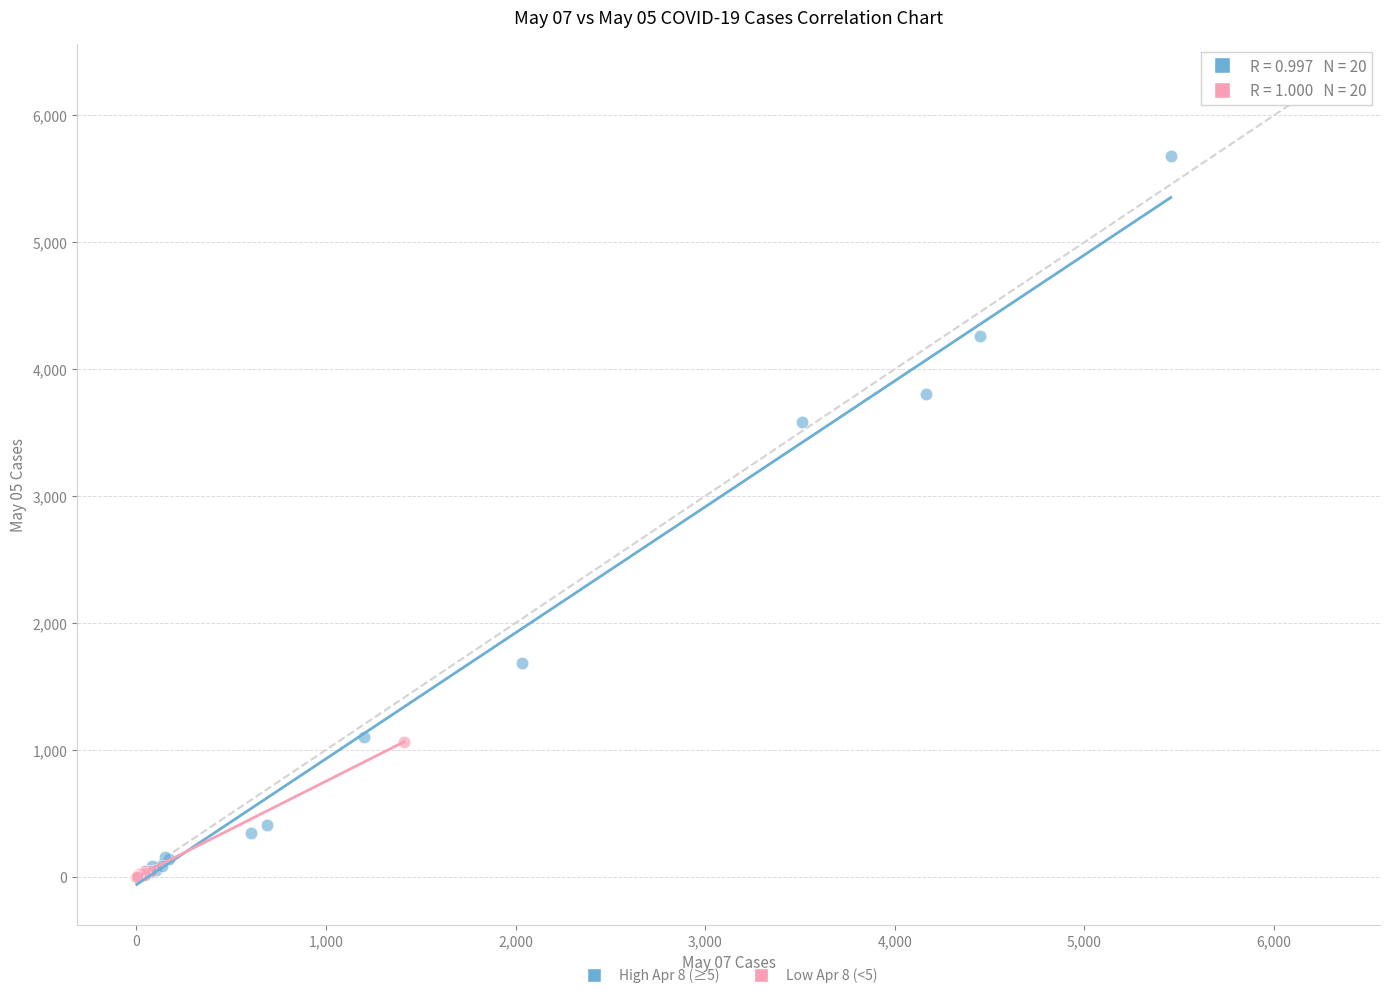

Which series has the widest spread of Y values?

High Apr 8 (≥5)